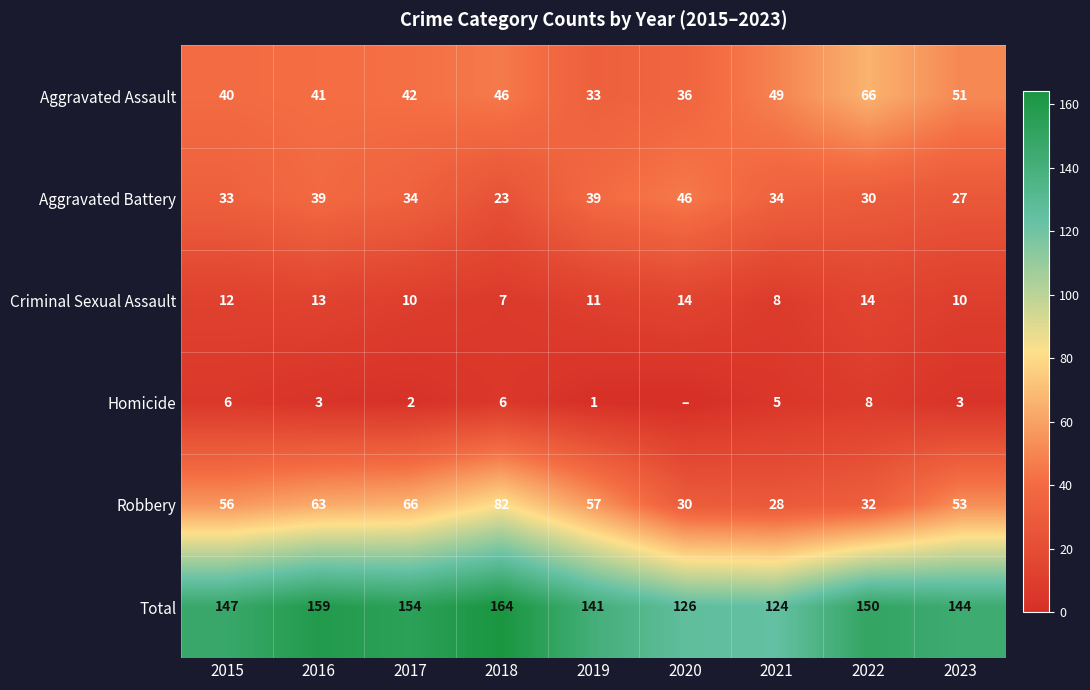

What is the approximate value of Total at 2015, to the nearest 10?

150